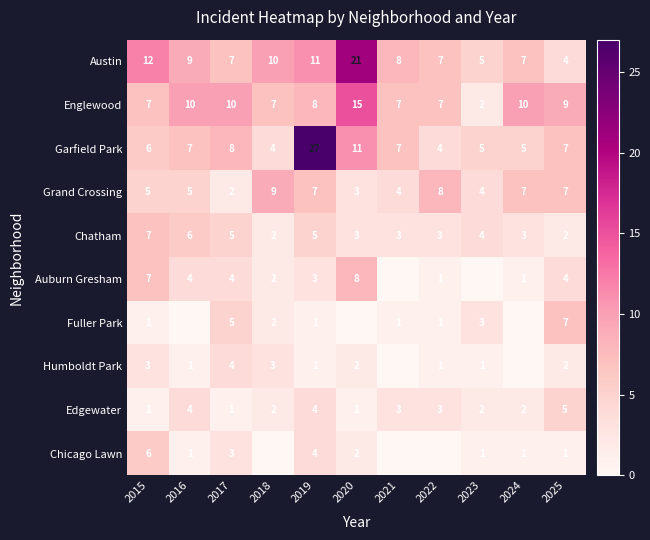

The Grand Crossing series shows 2 at 2015. True or false?

False